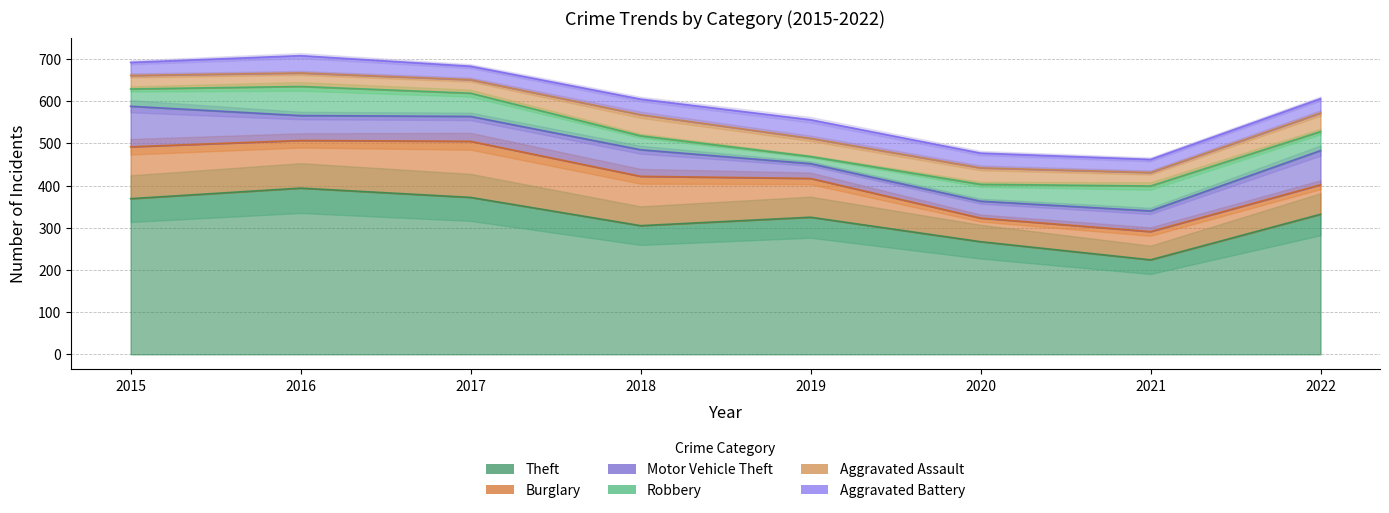

Is it true that Motor Vehicle Theft equals 26 at 2016?

False